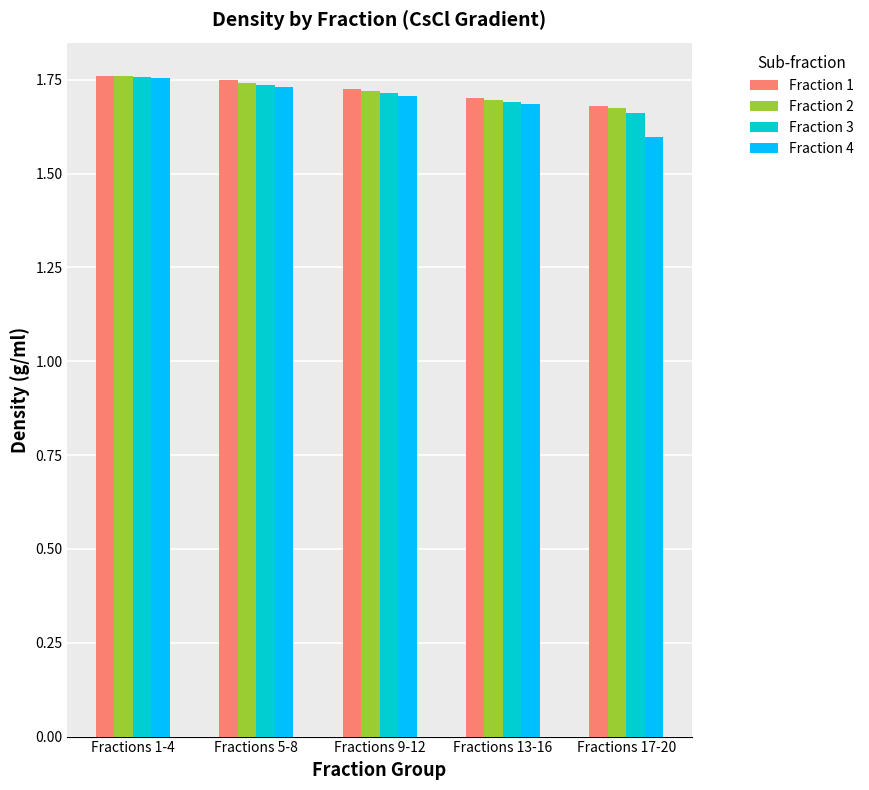

What is the total value across all series at Fractions 13-16?

6.8